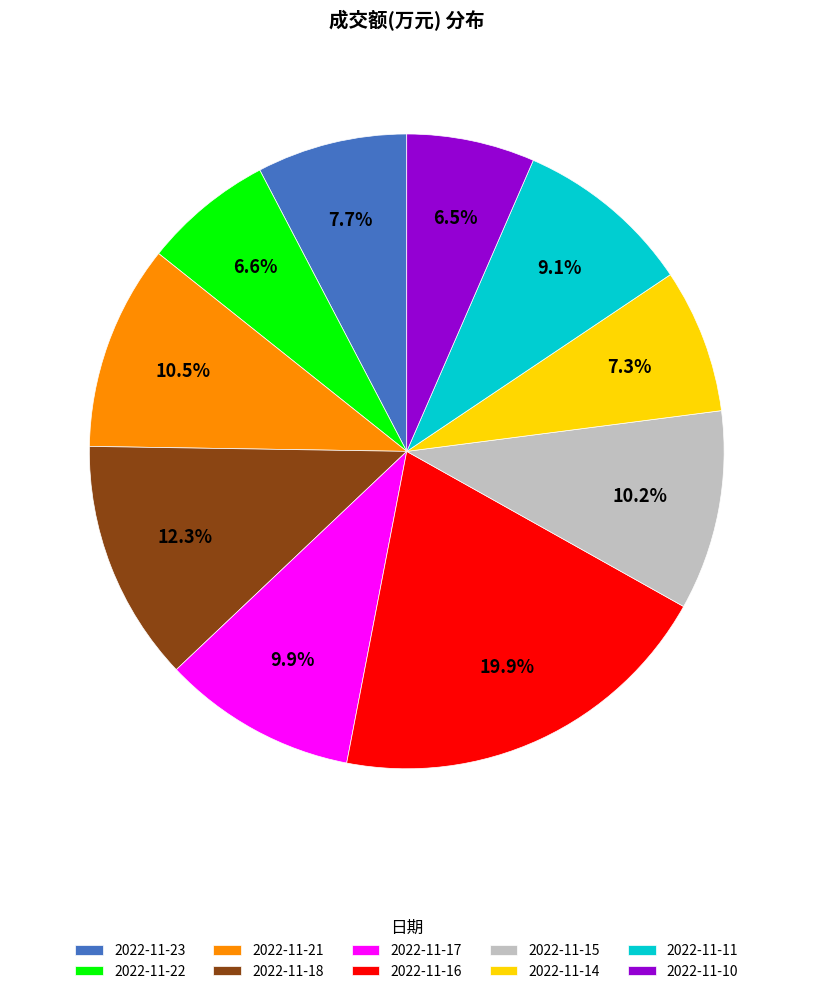

Does any single category account for the majority?

No